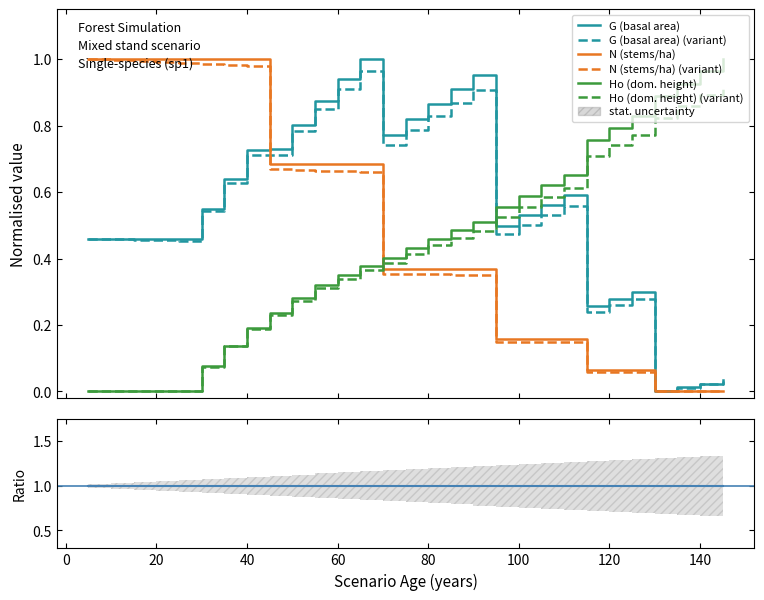

How many values in N (stems/ha) are above zero?

25